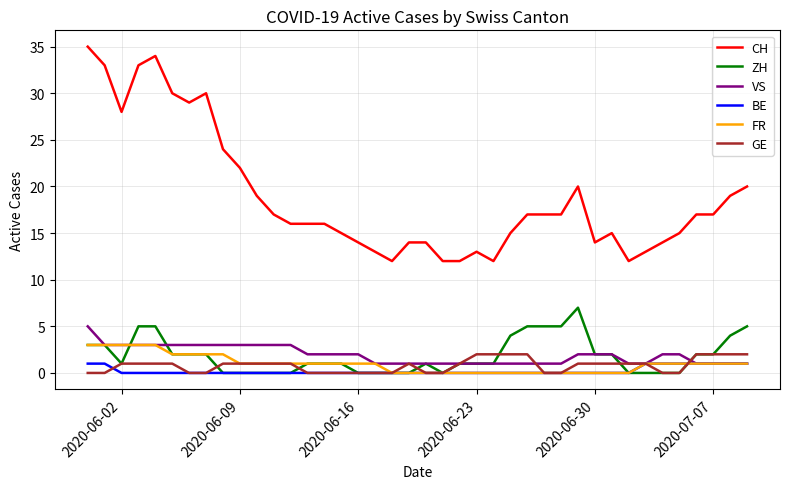

Does the chart display data point markers on the line(s)?

No